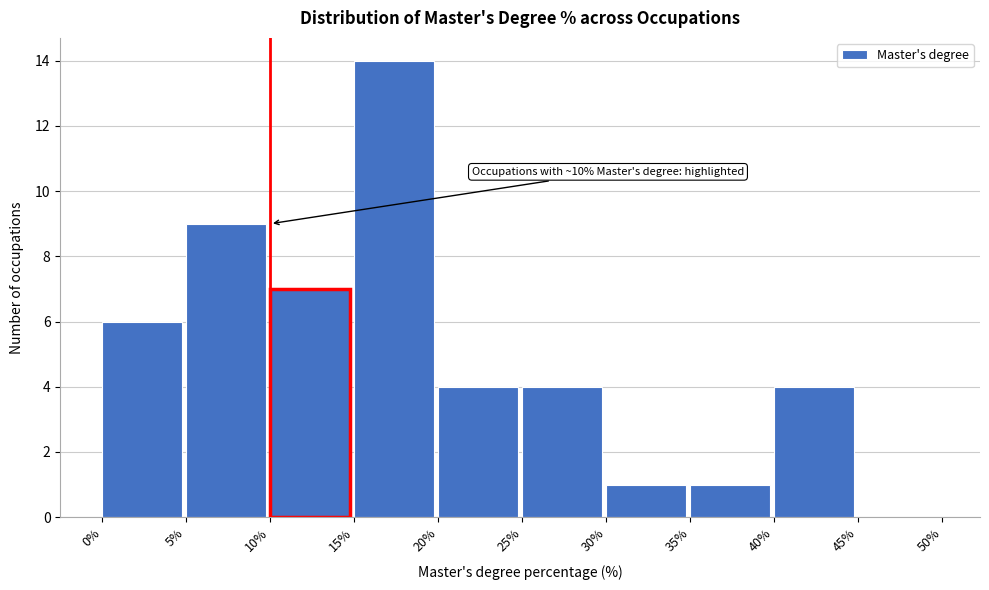

Over which range of the x-axis is the bar tallest?

15% to 20%